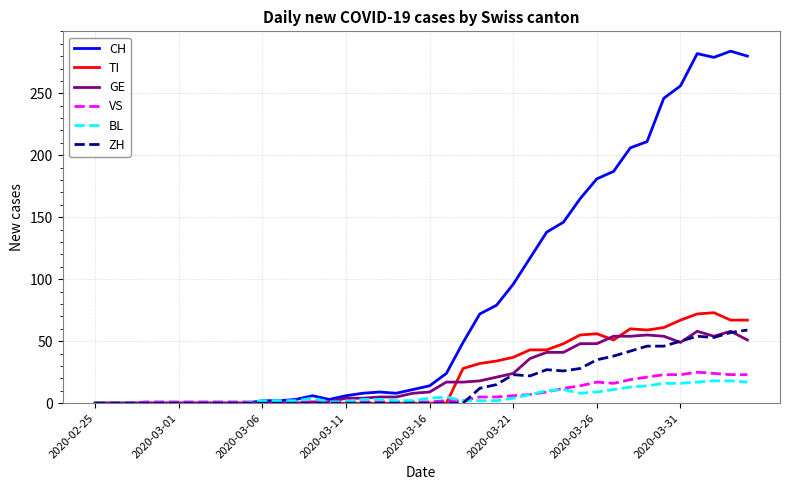

Which series has the largest range (max minus min)?

CH